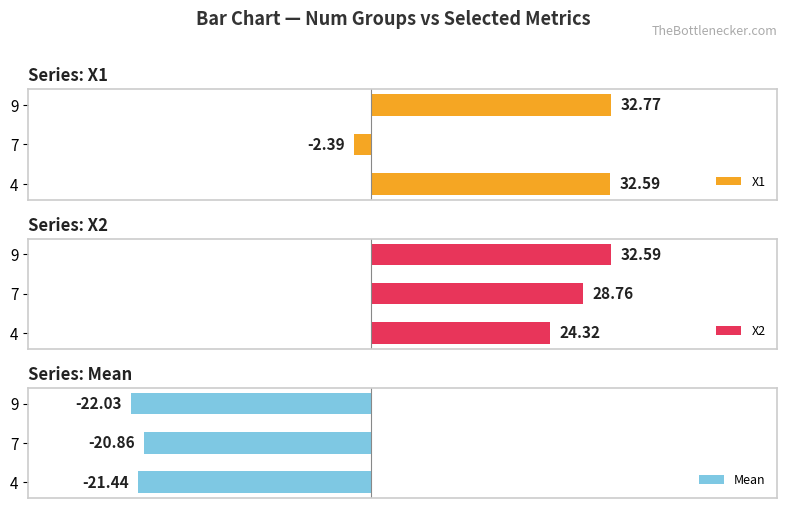

How many groups of bars are there?

3